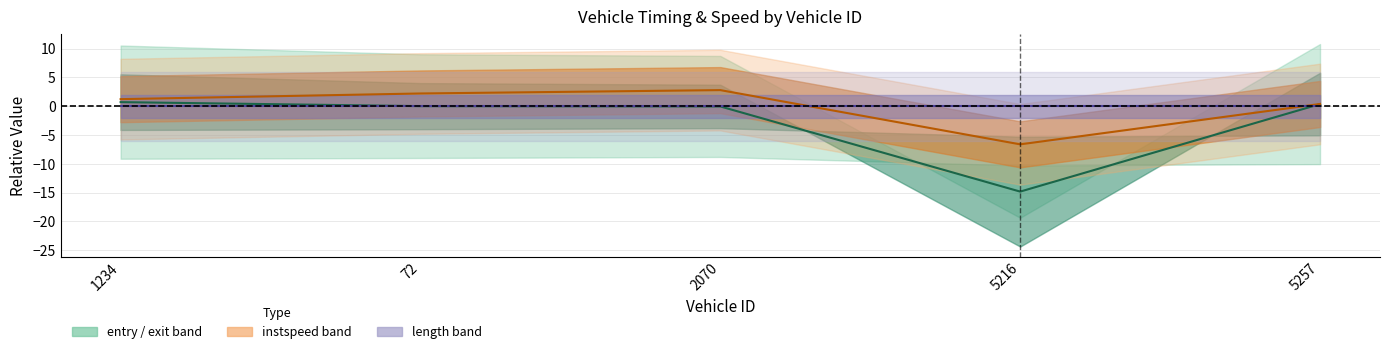

What position from the right is 72?

4